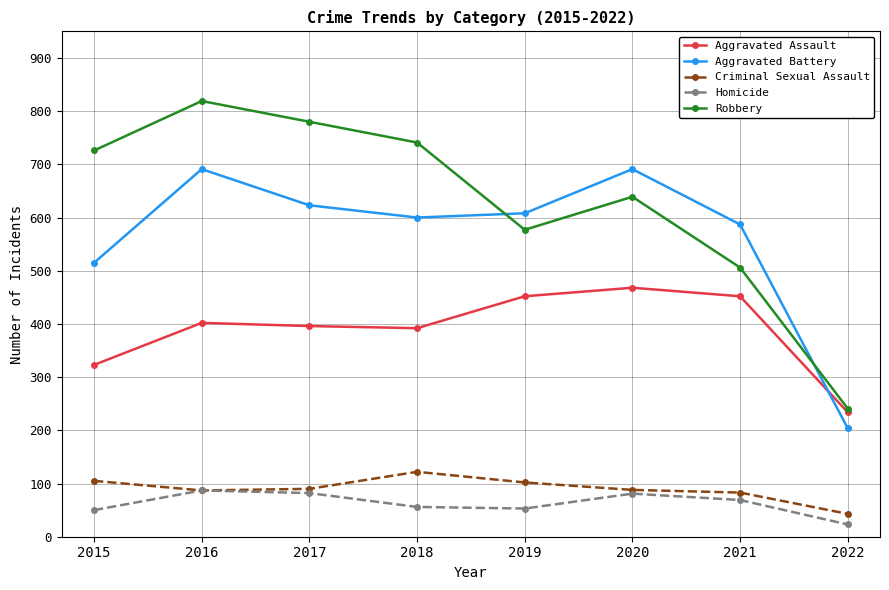

Is it true that Aggravated Assault equals 806 at 2020?

False